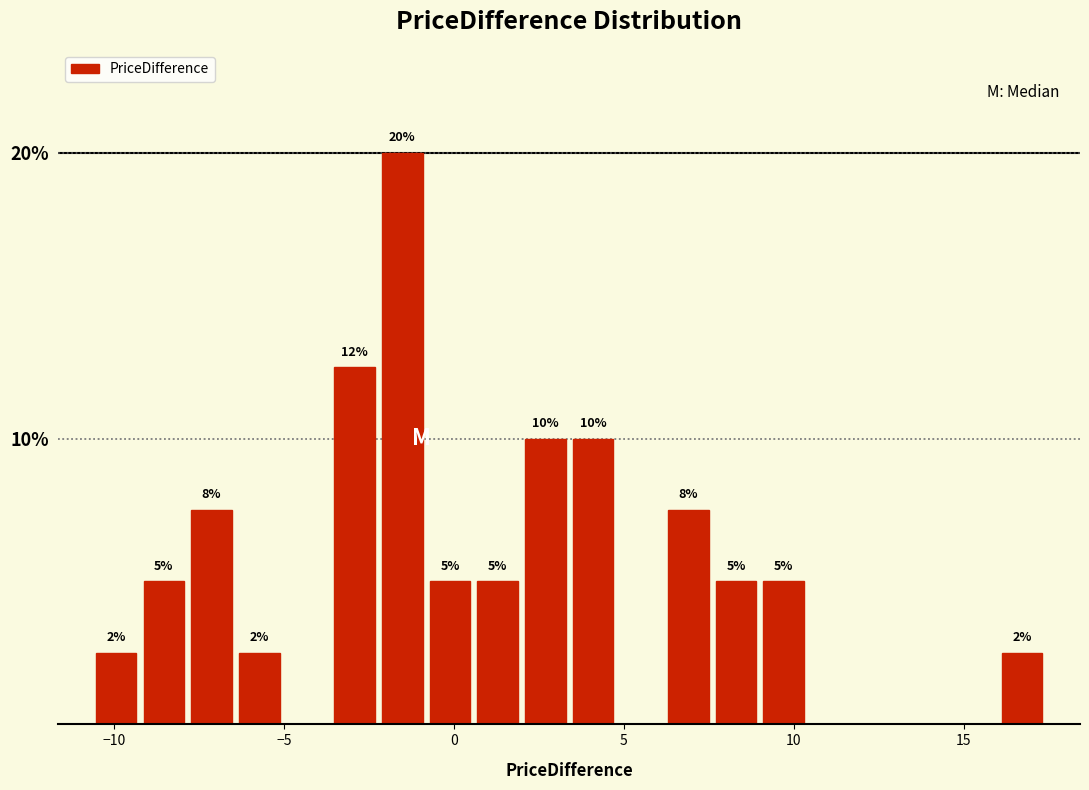

Around what value on the x-axis is the tallest bar? Give the approximate position of its centre, as read against the axis.

-1.5